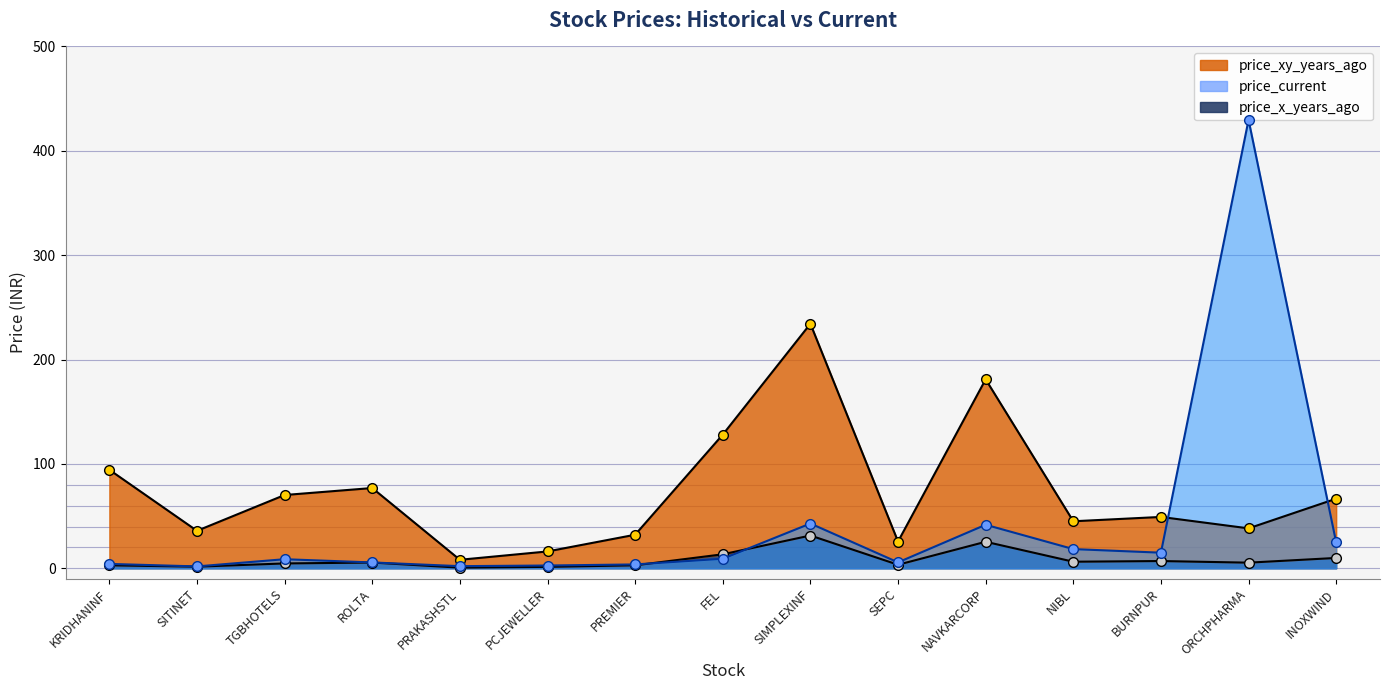

Rank the series at PRAKASHSTL from lowest to highest value.

price_x_years_ago, price_current, price_xy_years_ago